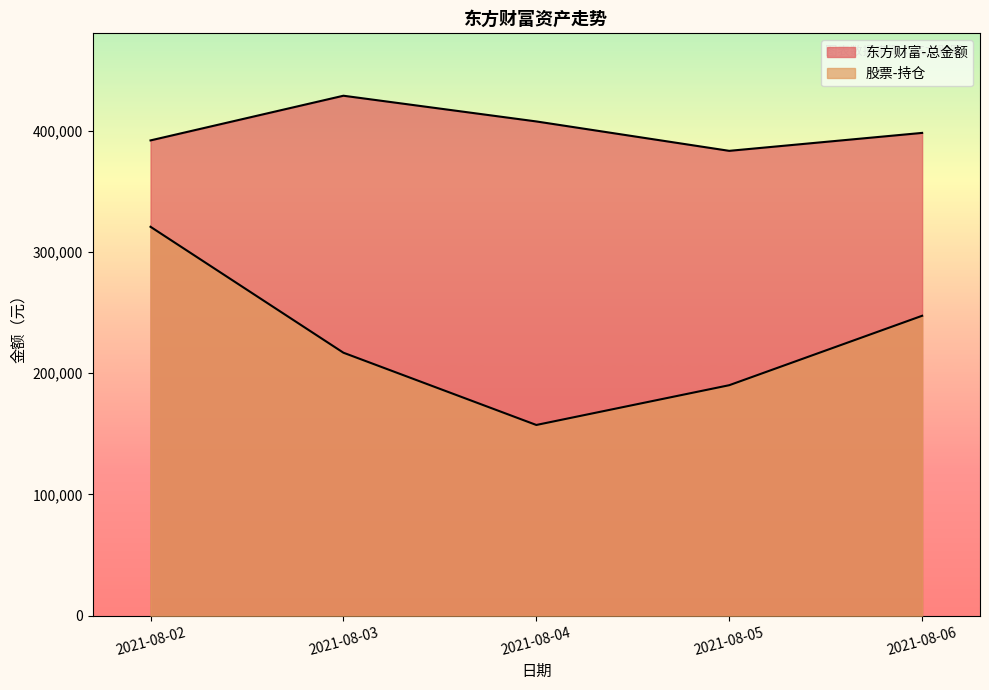

Reading left to right, transcribe all the data shown in this chart.

东方财富-总金额: 2021-08-02=392126.0	2021-08-03=428982.3	2021-08-04=407773.2	2021-08-05=383514.6	2021-08-06=398314.8
股票-持仓: 2021-08-02=320852.7	2021-08-03=216964.0	2021-08-04=157353.0	2021-08-05=190161.0	2021-08-06=247438.9